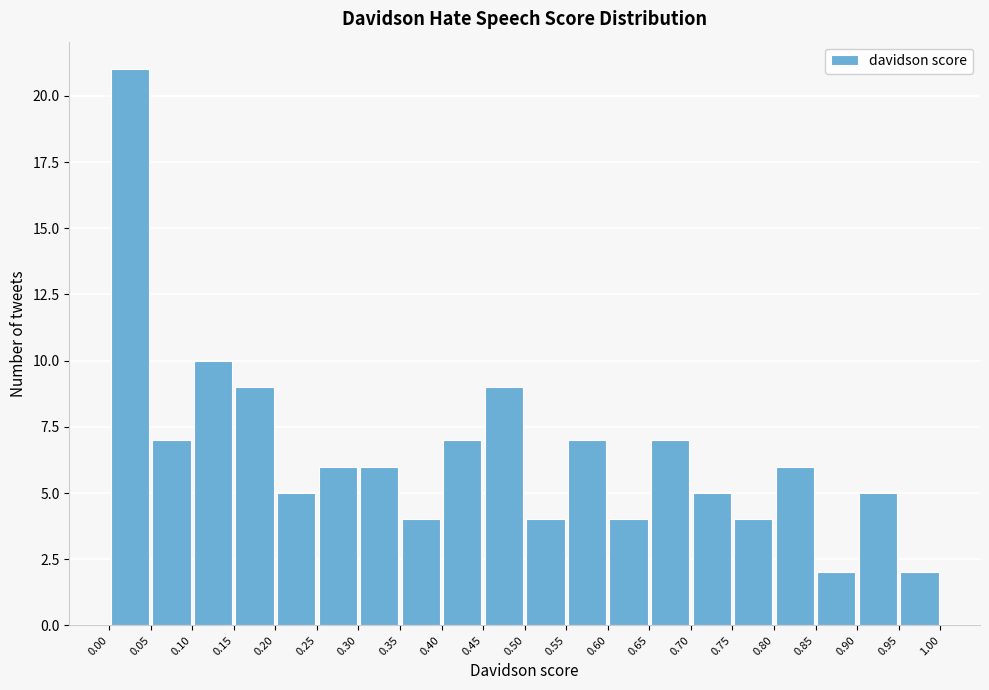

Reading left to right, transcribe this chart: for each bar, give the range it covers on the x-axis and its height. The values are not printed on the chart, so give them approximately, as read against the axis.

0.00 to 0.05: 21
0.05 to 0.10: 7
0.10 to 0.15: 10
0.15 to 0.20: 9
0.20 to 0.25: 5
0.25 to 0.30: 6
0.30 to 0.35: 6
0.35 to 0.40: 4
0.40 to 0.45: 7
0.45 to 0.50: 9
0.50 to 0.55: 4
0.55 to 0.60: 7
0.60 to 0.65: 4
0.65 to 0.70: 7
0.70 to 0.75: 5
0.75 to 0.80: 4
0.80 to 0.85: 6
0.85 to 0.90: 2
0.90 to 0.95: 5
0.95 to 1.00: 2